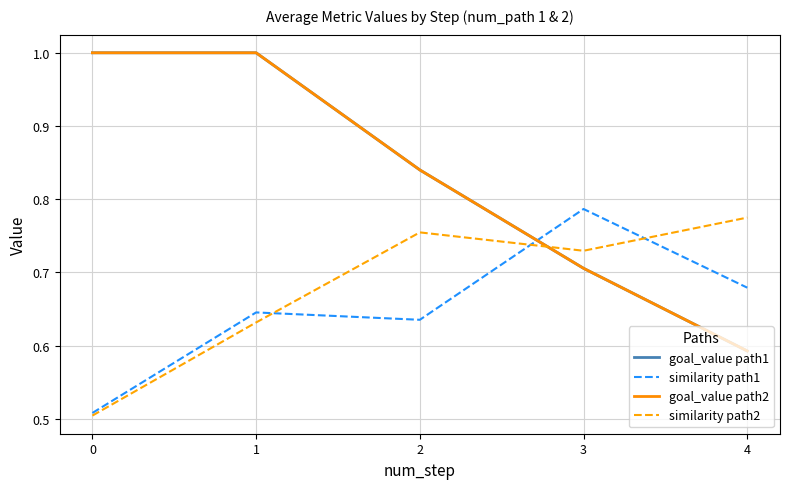

What is the approximate value of similarity path1 at 0?

0.5